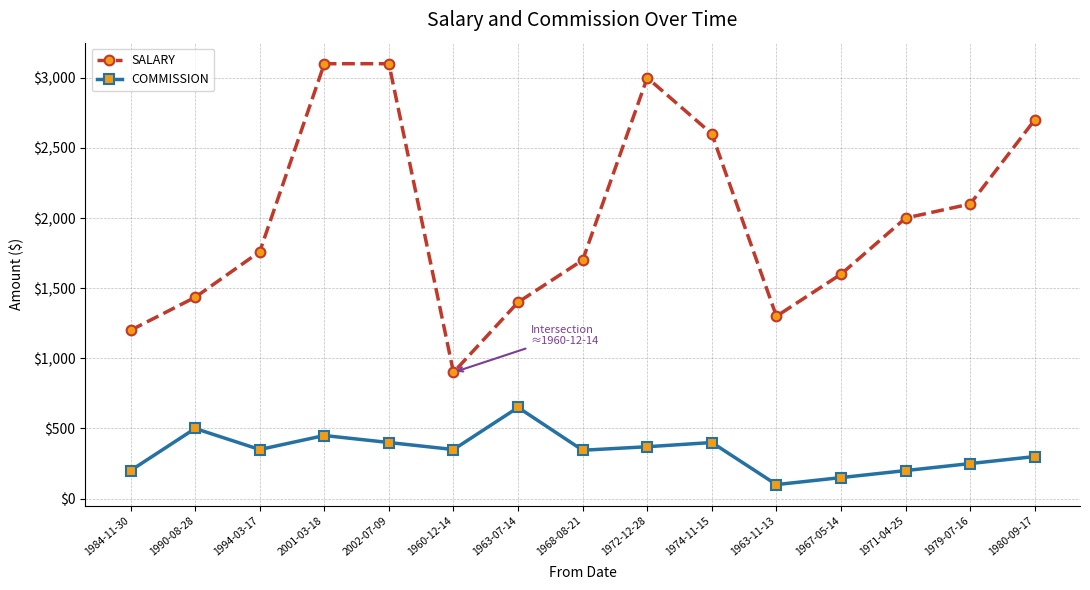

How many lines are shown in the chart?

2